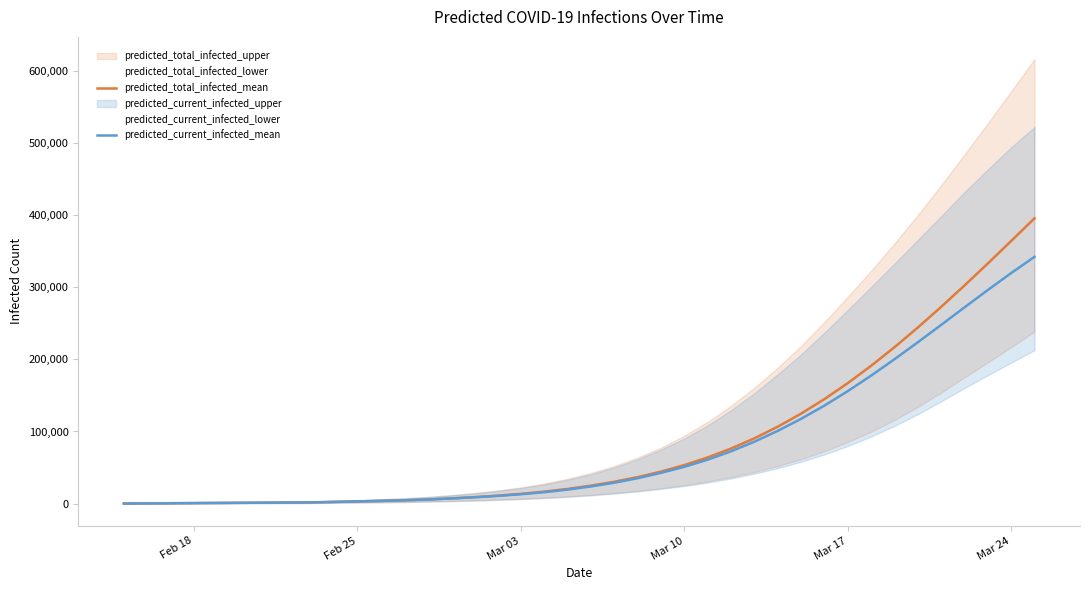

What is the highest value of the predicted_total_infected_mean series?

395427